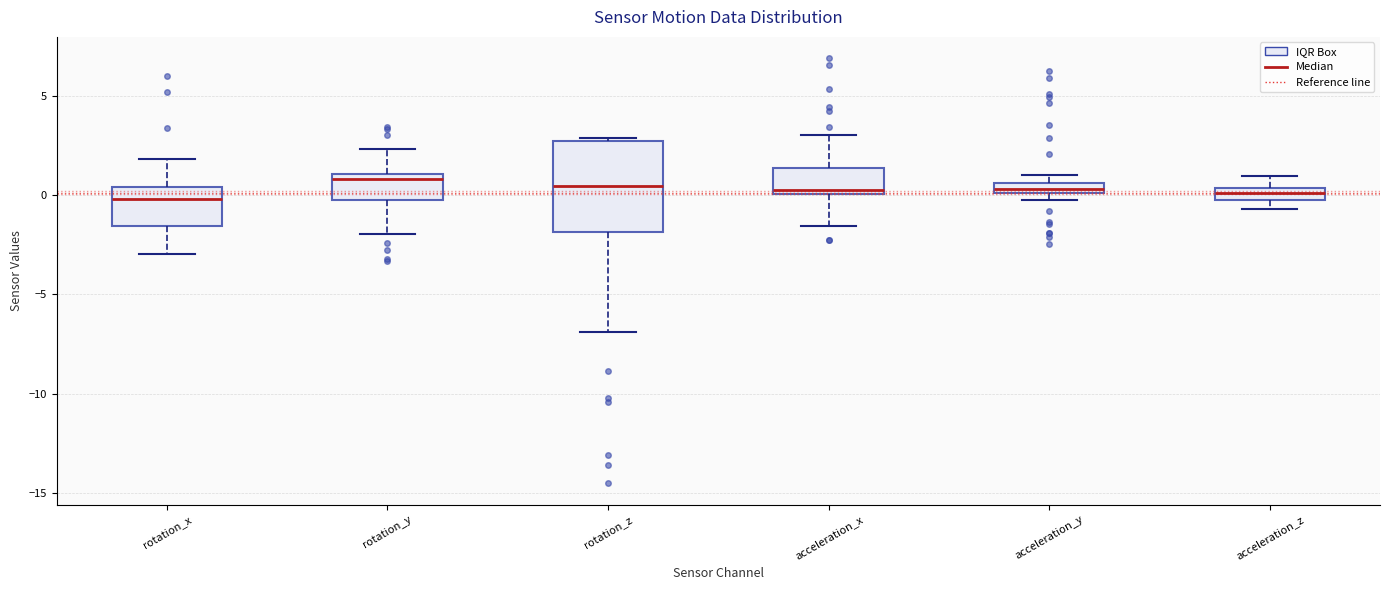

Comparing the boxes themselves (not the whiskers), which one is the tallest?

rotation_z